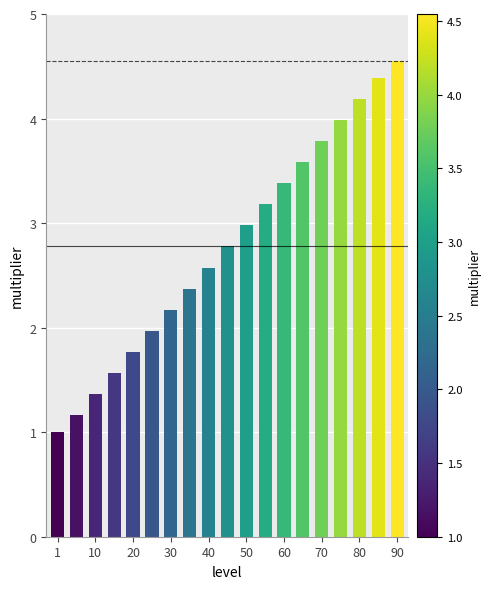

What is the value of the 9th bar from the left?

2.6